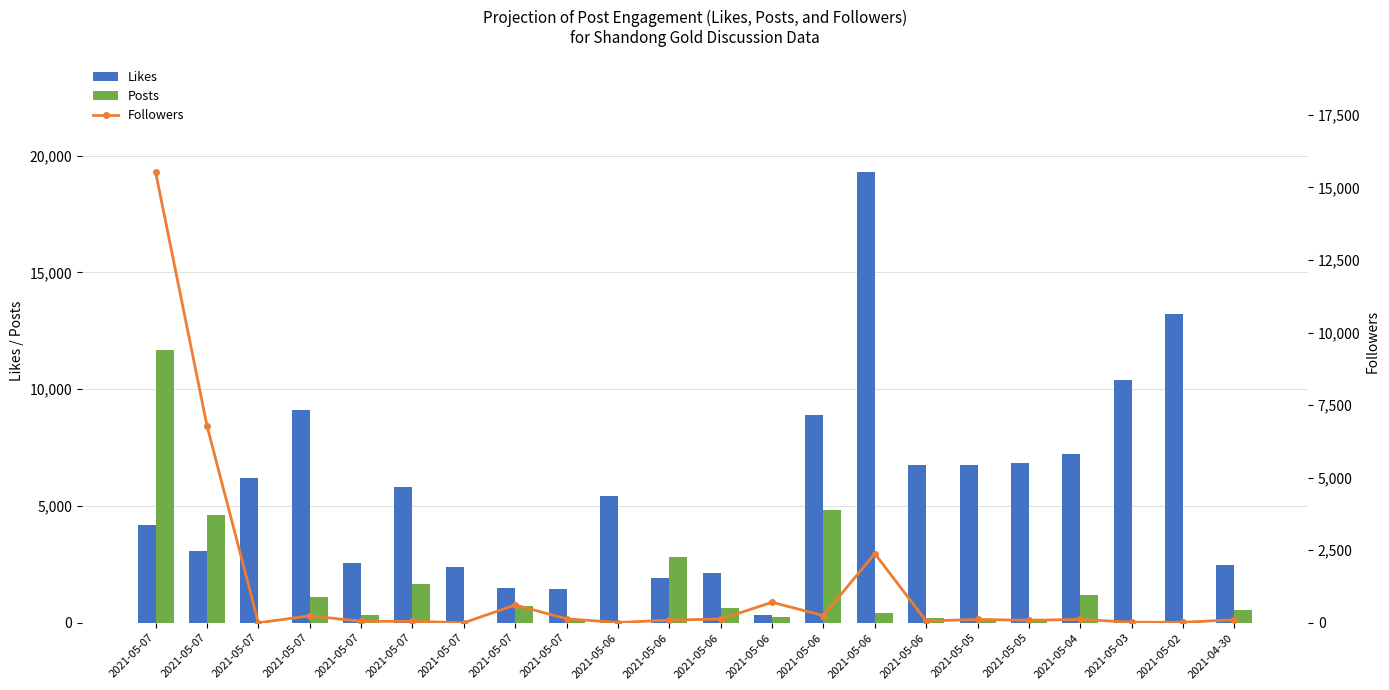

What are all the series names shown in the legend?

Likes, Posts, Followers